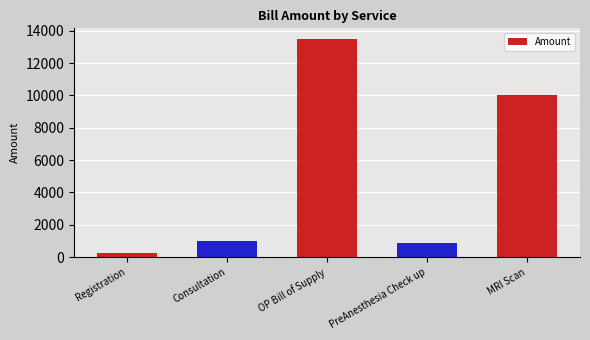

True or false: the data shows 21875 at OP Bill of Supply.

False